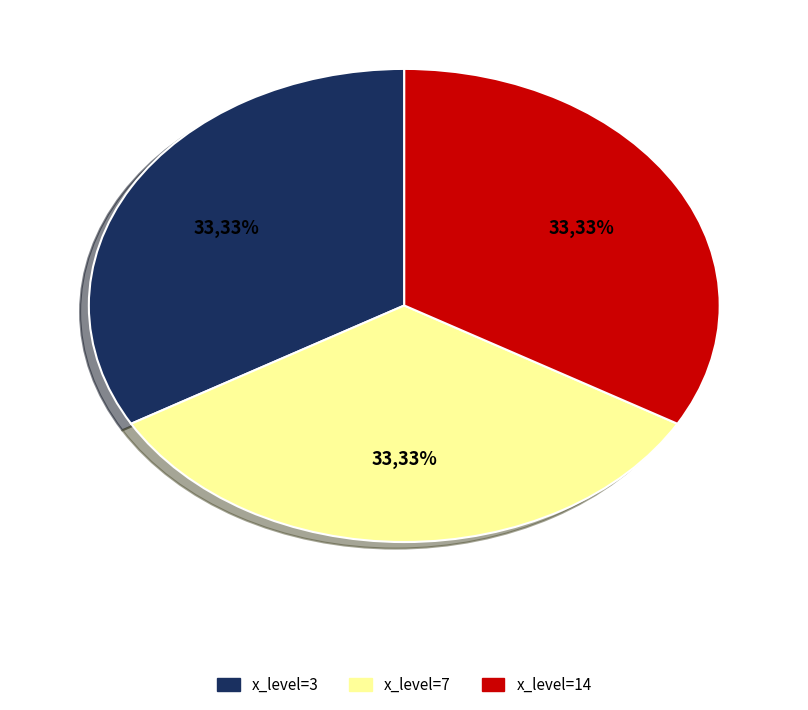

Is there a majority slice in this chart?

No